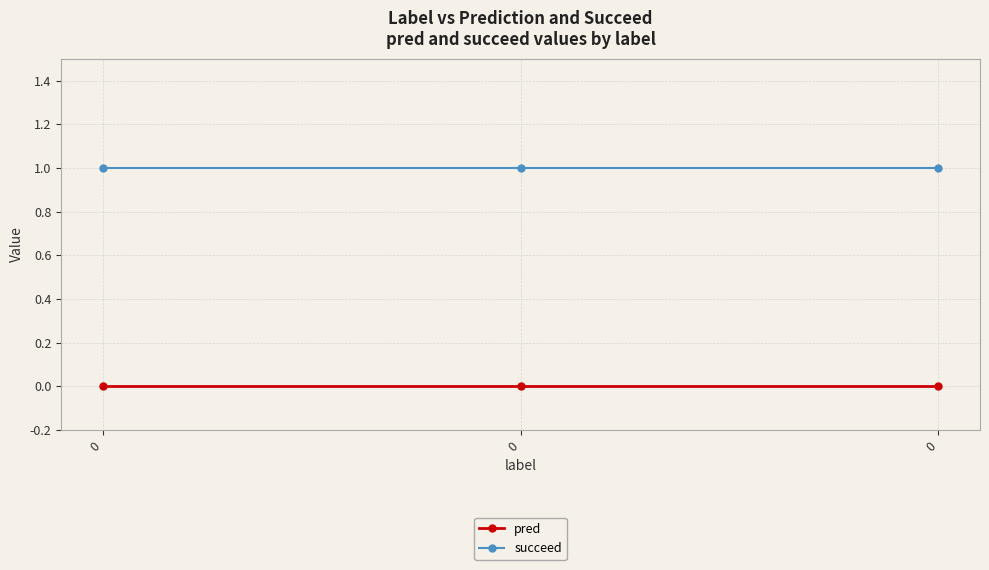

Between 0 and 0, which series saw the biggest shift?

pred